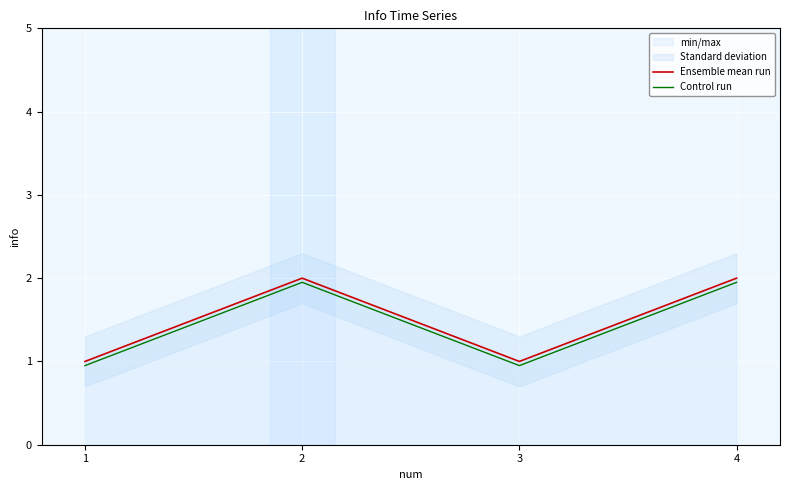

Count the Ensemble mean run values in the range 1 to 2.

4